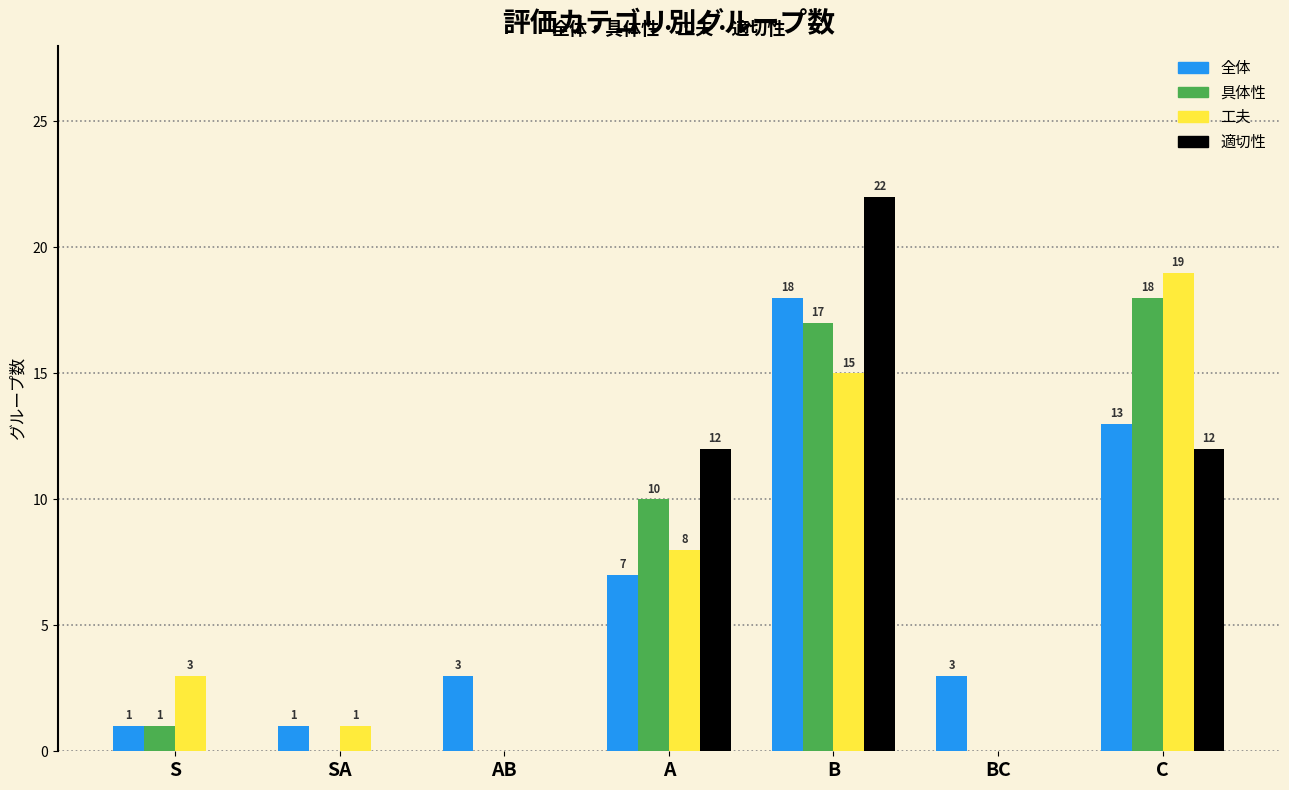

At which category does the chart reach its peak across all series?

B